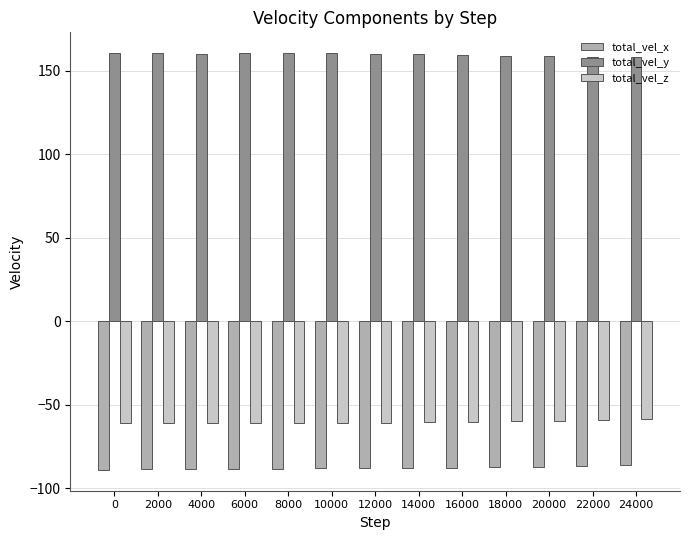

What is the value of the total_vel_z bar at the 9th from the left?

-60.3